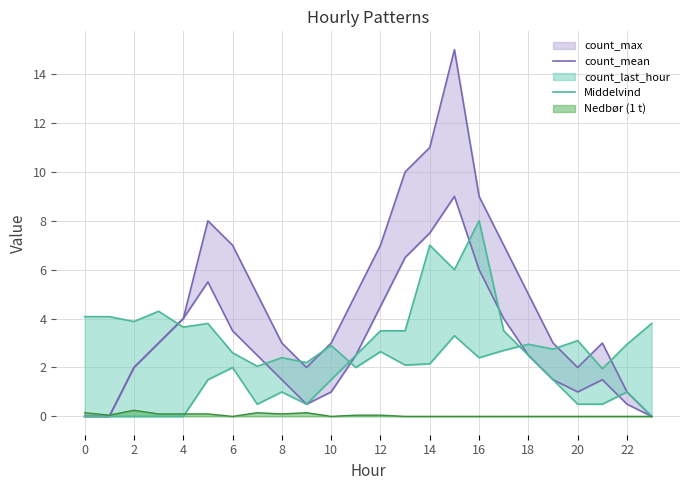

What is the value of the count_mean point at the 21st from the left?

1.0